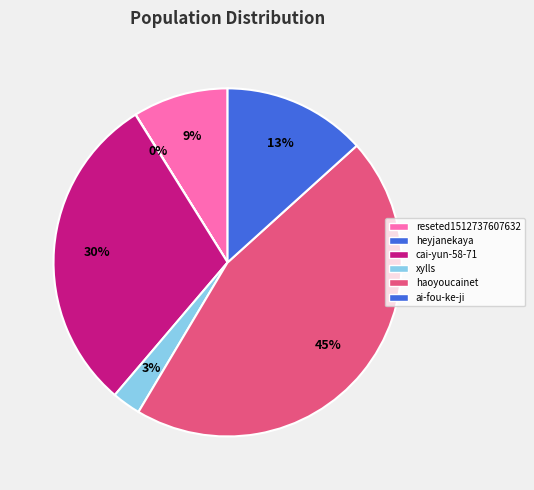

To the nearest percent, what is the difference between the heyjanekaya and ai-fou-ke-ji slice percentages?

13%